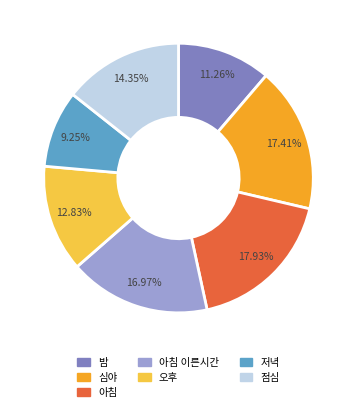

What percentage is the 아침 slice, to the nearest percent?

18%